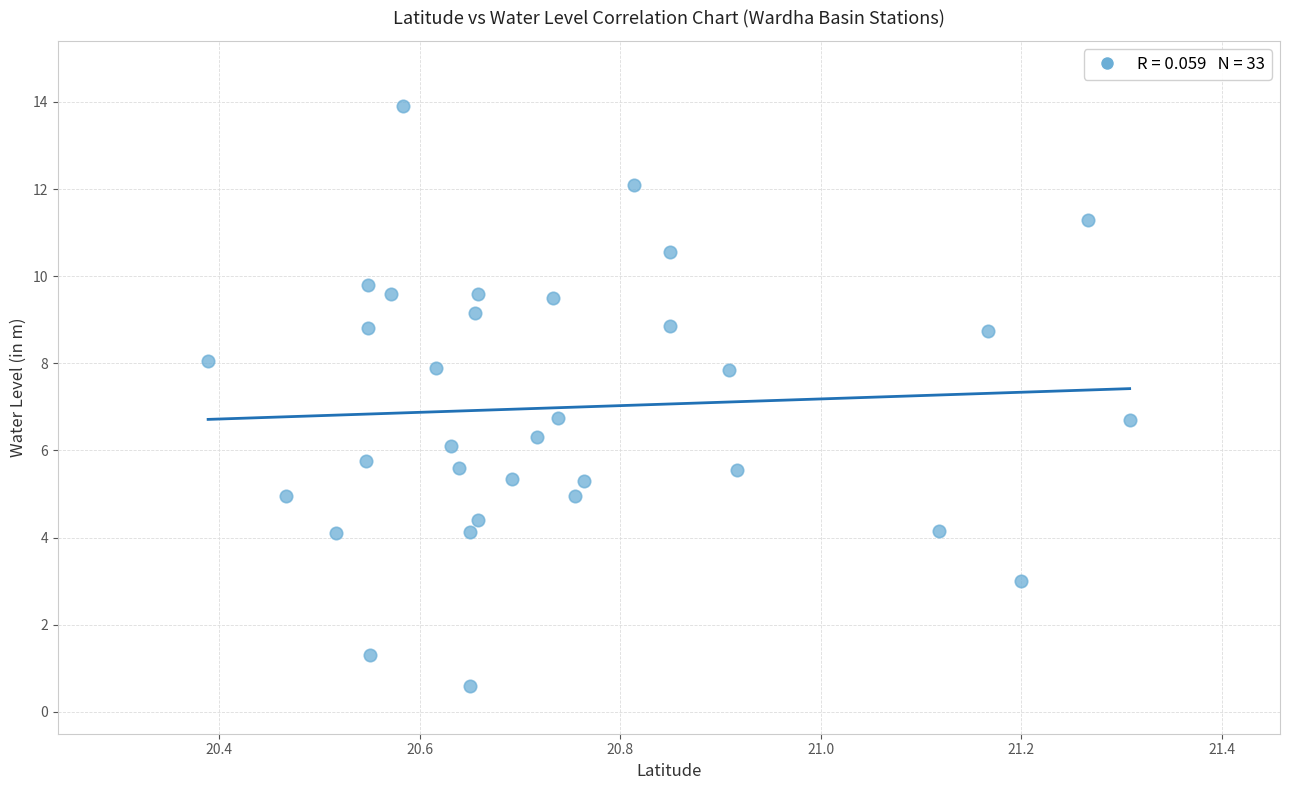

What is the range of Y values (max minus min)?

13.3